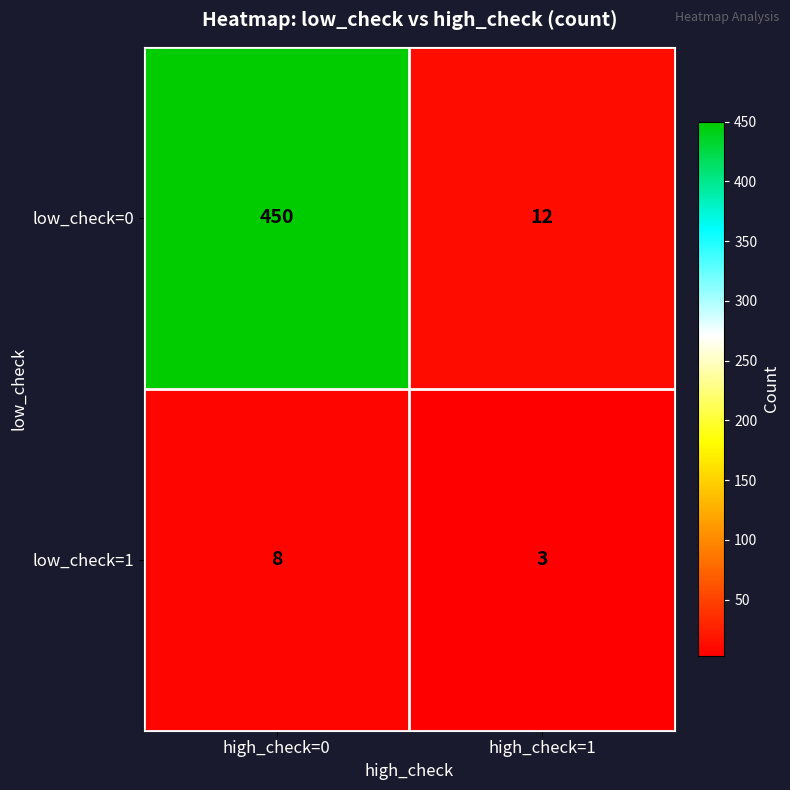

At which label does low_check=1 reach its minimum?

high_check=1